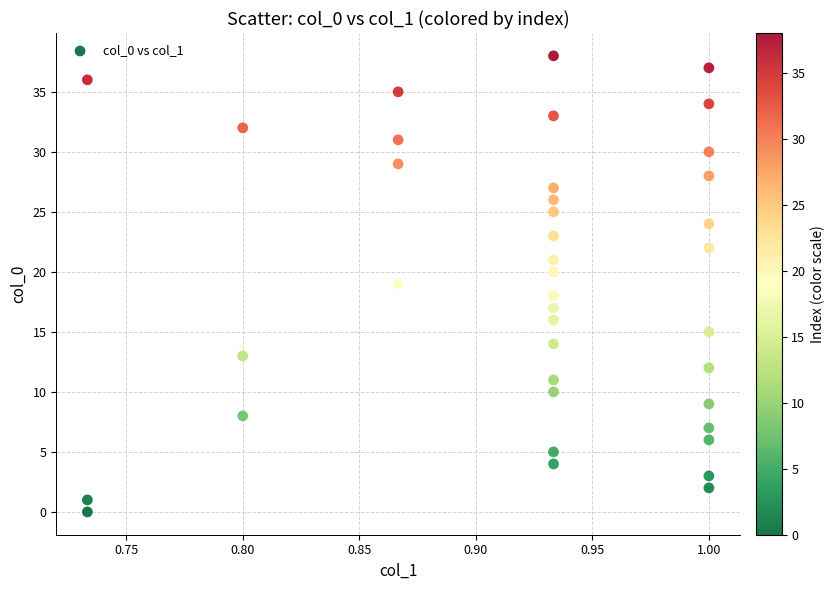

What is the range of Y values (max minus min)?

38